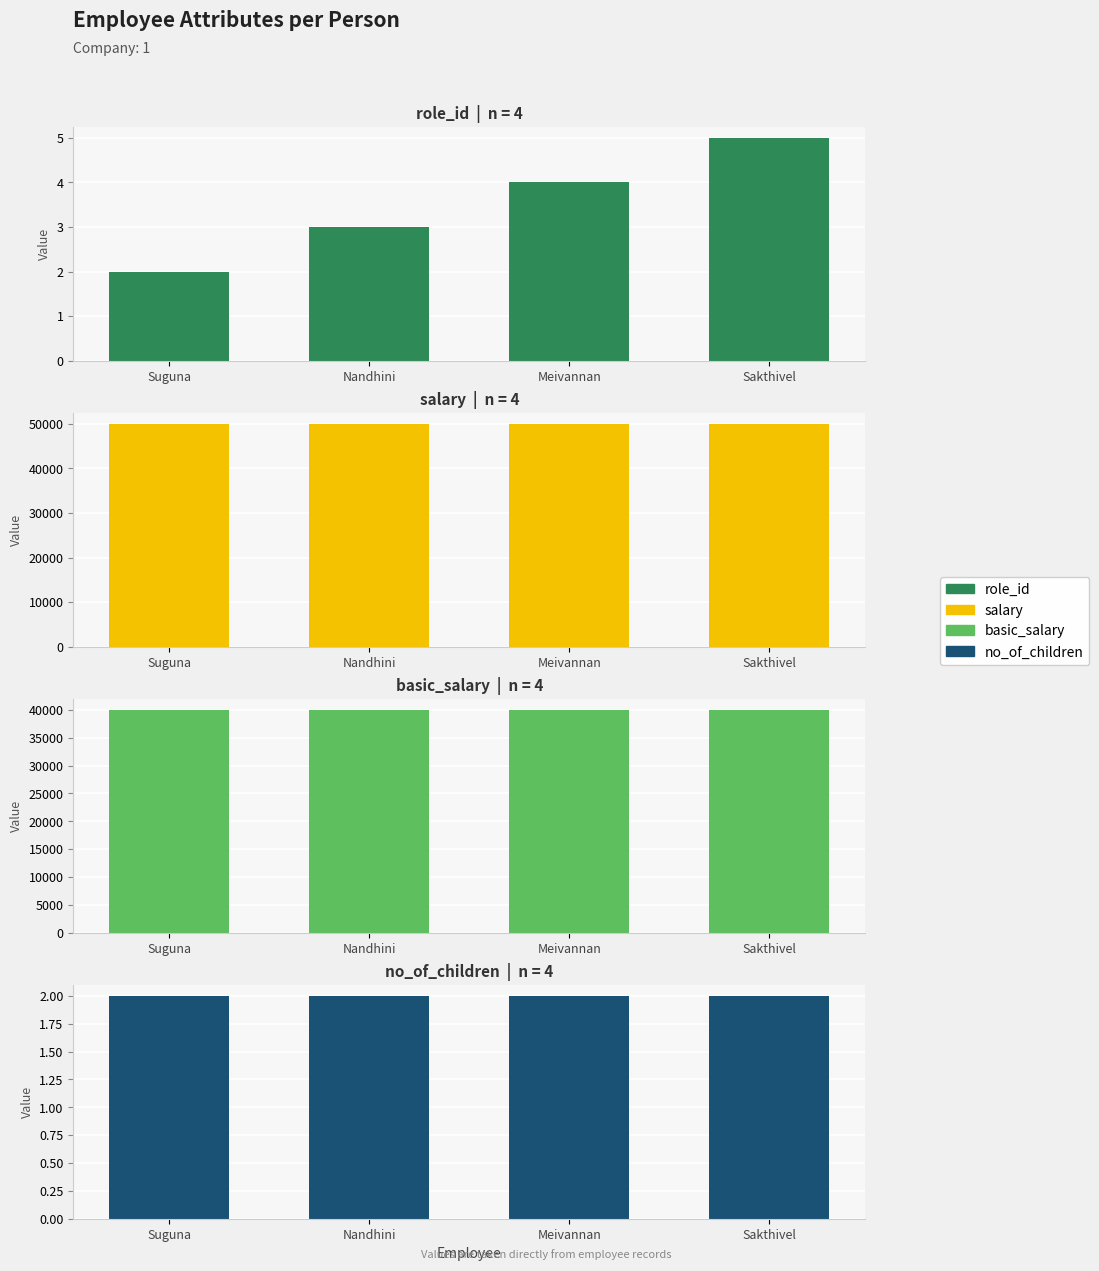

Is it true that role_id equals 8 at Sakthivel?

False